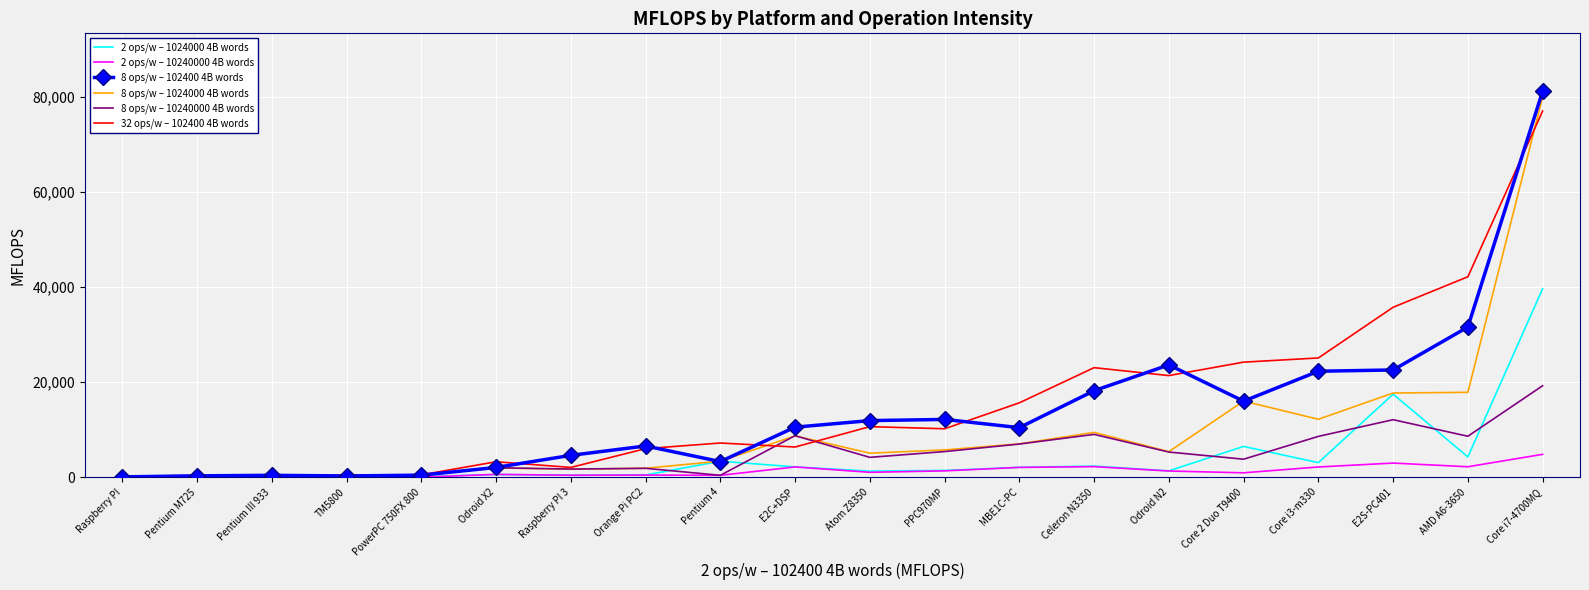

Which label corresponds to the largest value in the chart?

Core i7-4700MQ